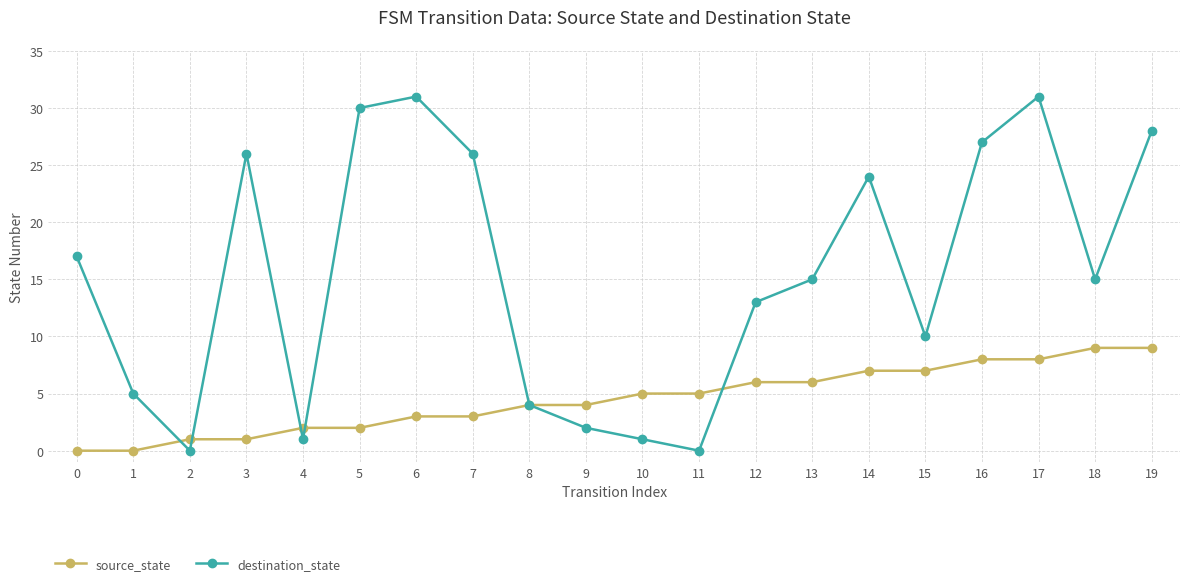

Count the number of categories in the chart.

20